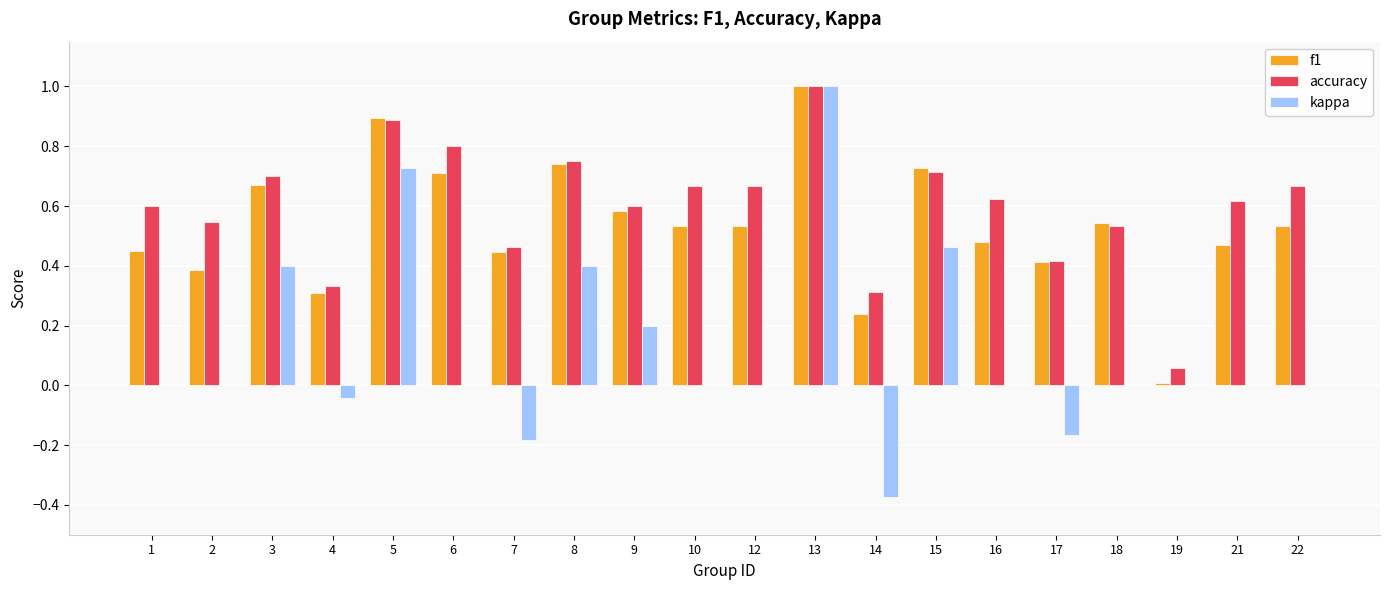

At which label does kappa reach its peak?

13